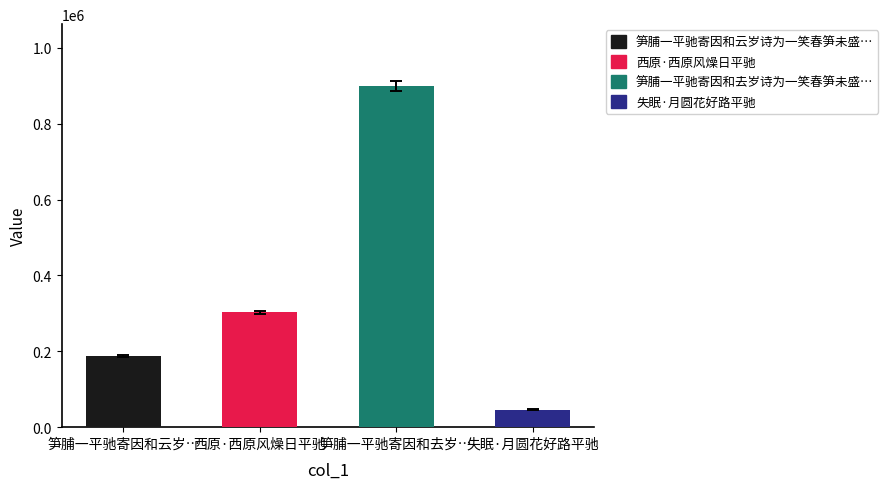

What position from the left is 笋脯一平驰寄因和去岁诗为一笑春笋未盛尚续致也?

3